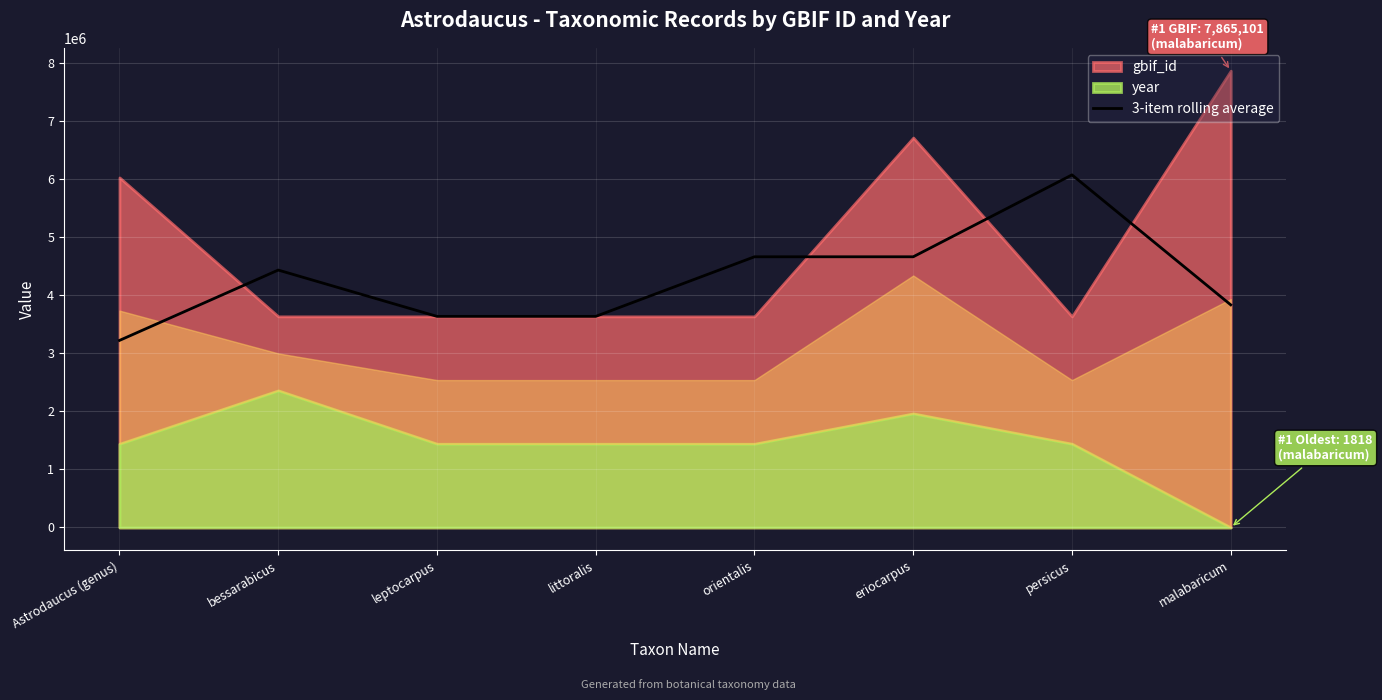

Where does the data first go above 4431950?

orientalis